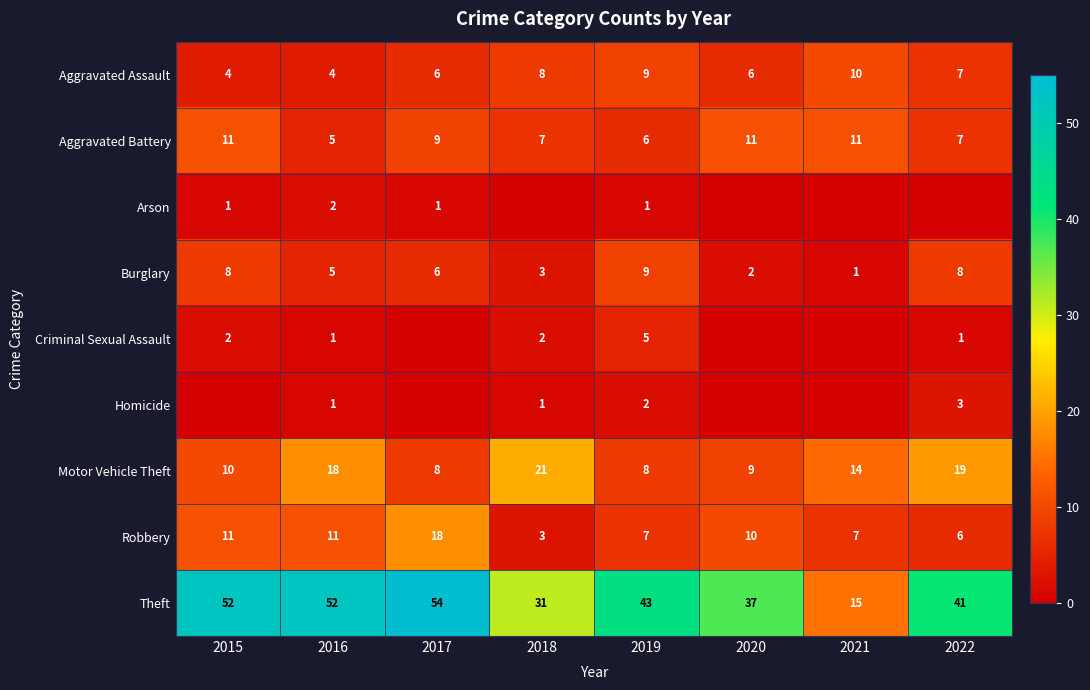

What is the highest value of the Aggravated Battery series?

11